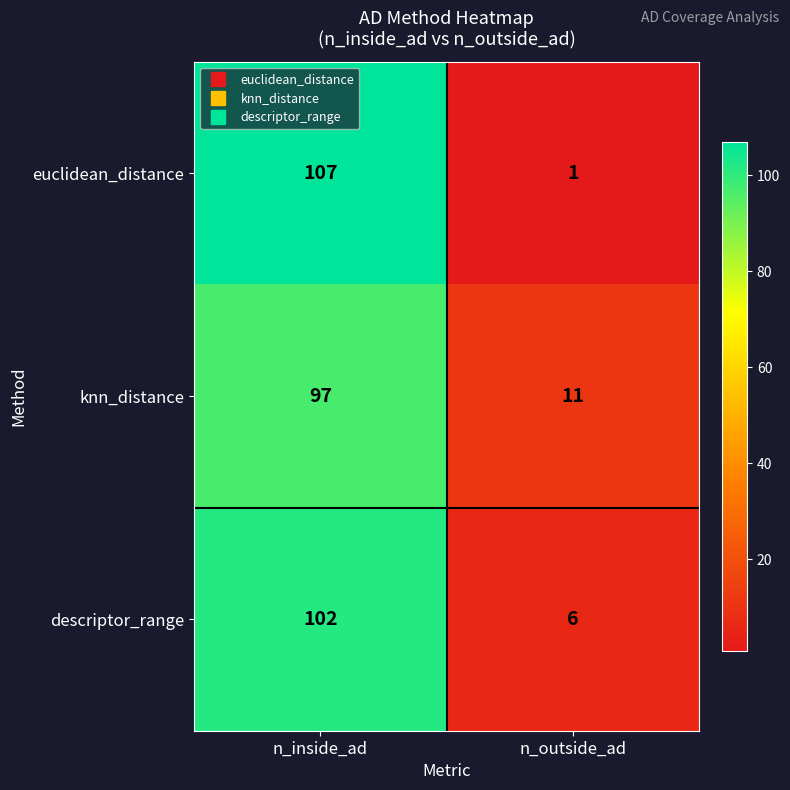

What is the sum of the knn_distance values at n_inside_ad and n_outside_ad?

108